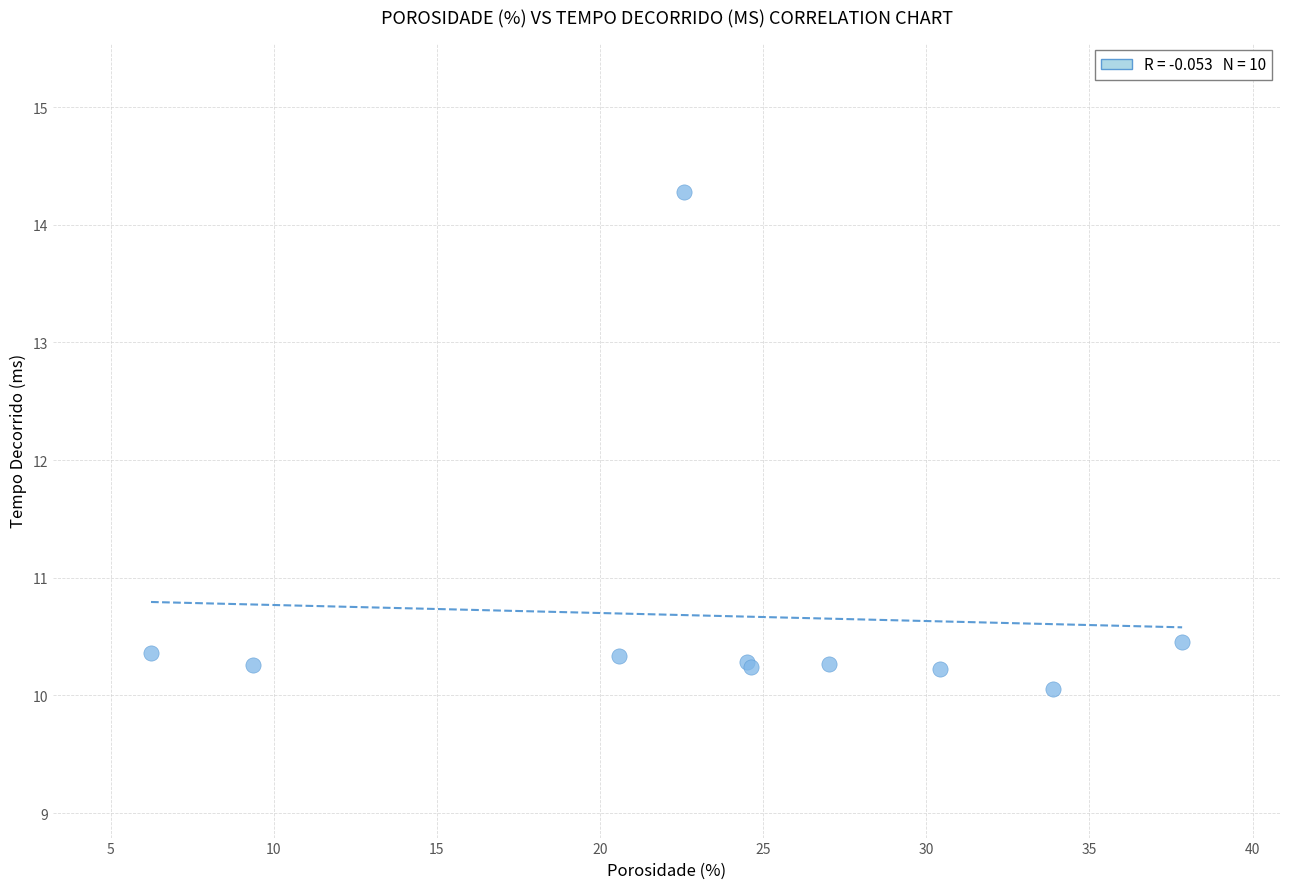

What Y value in the scatter plot is closest to 12?

10.5